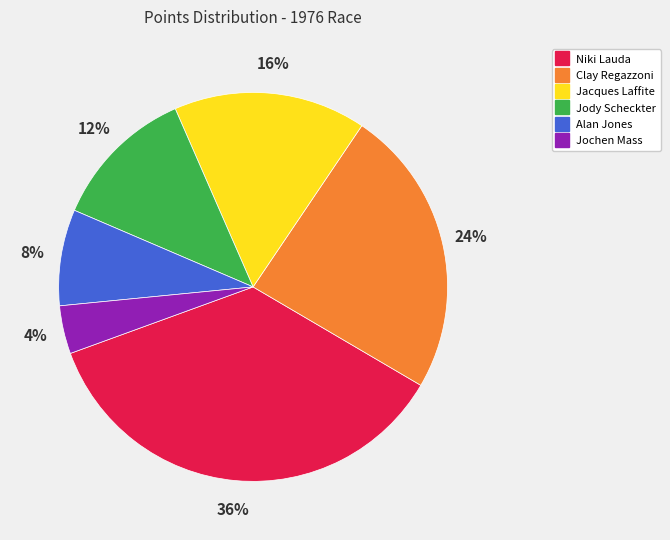

Combined, do Niki Lauda and Jacques Laffite account for over 50%?

Yes